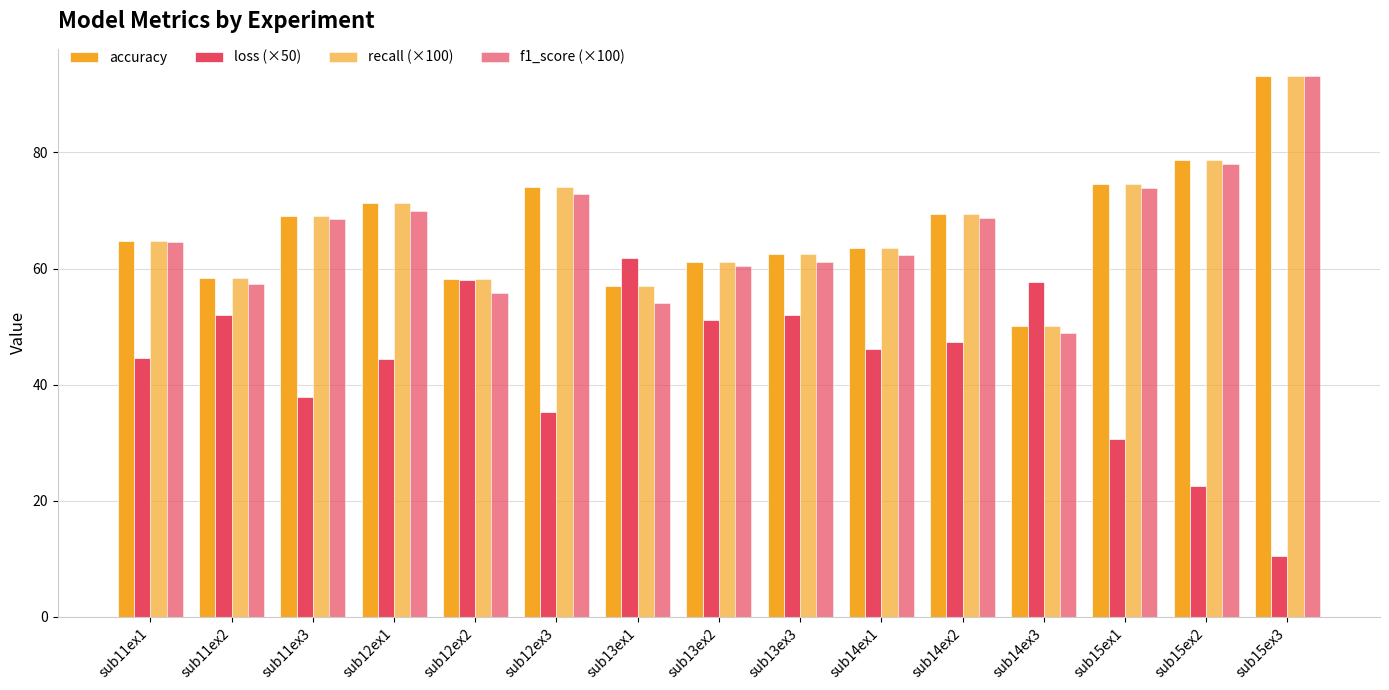

What is the smallest value displayed?

10.4